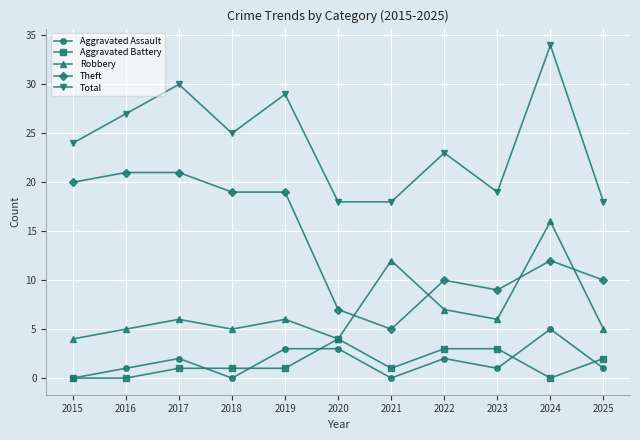

What is the maximum value shown in the chart?

34